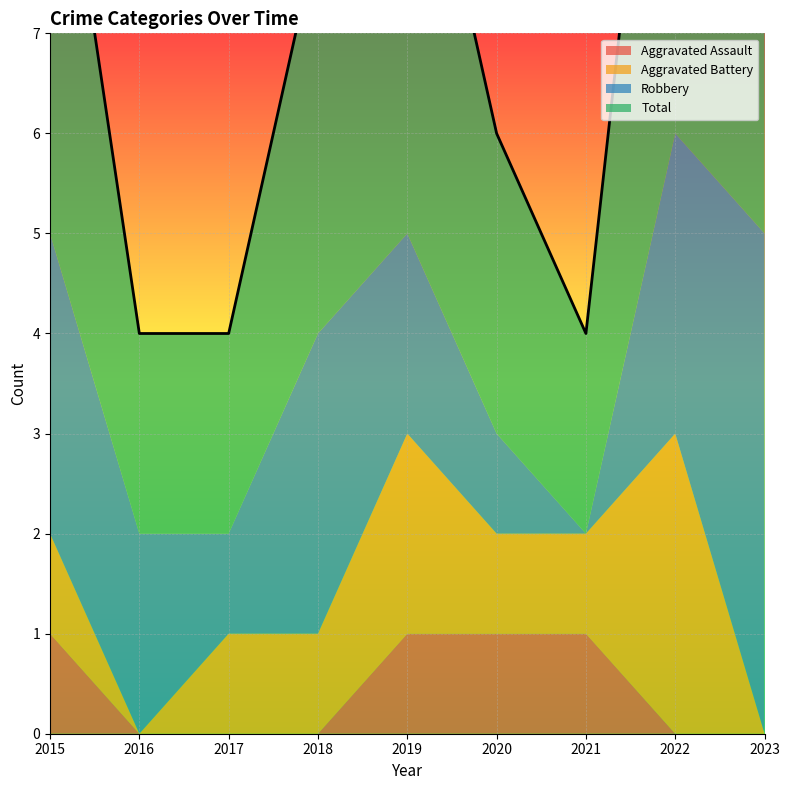

What is the average value of the Total series?

4